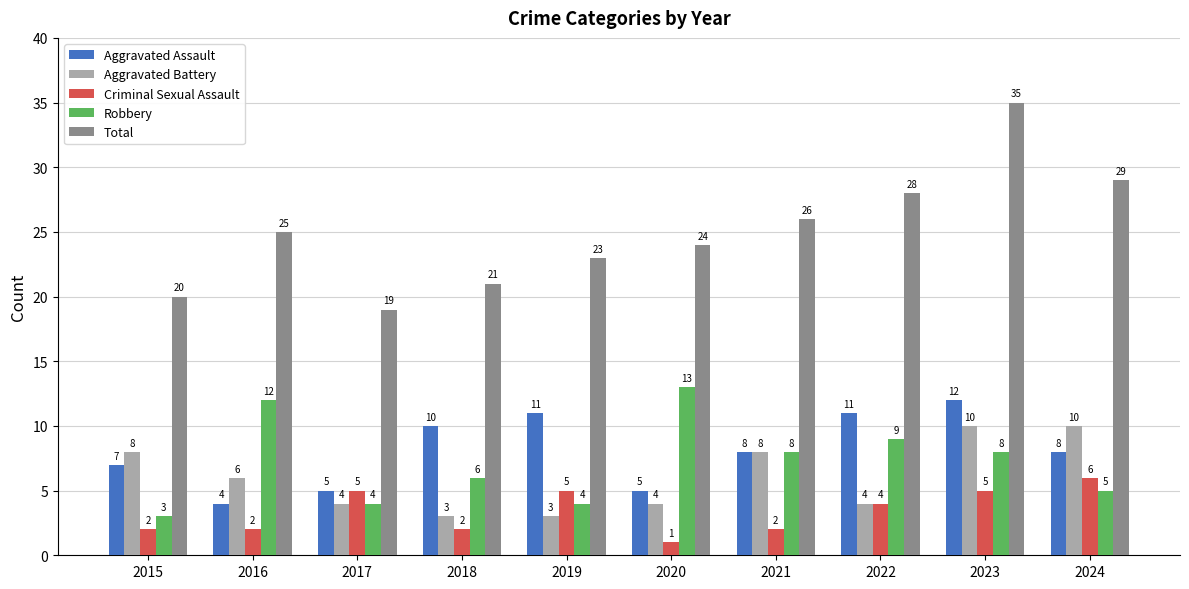

Which label corresponds to the largest value in the chart?

2023